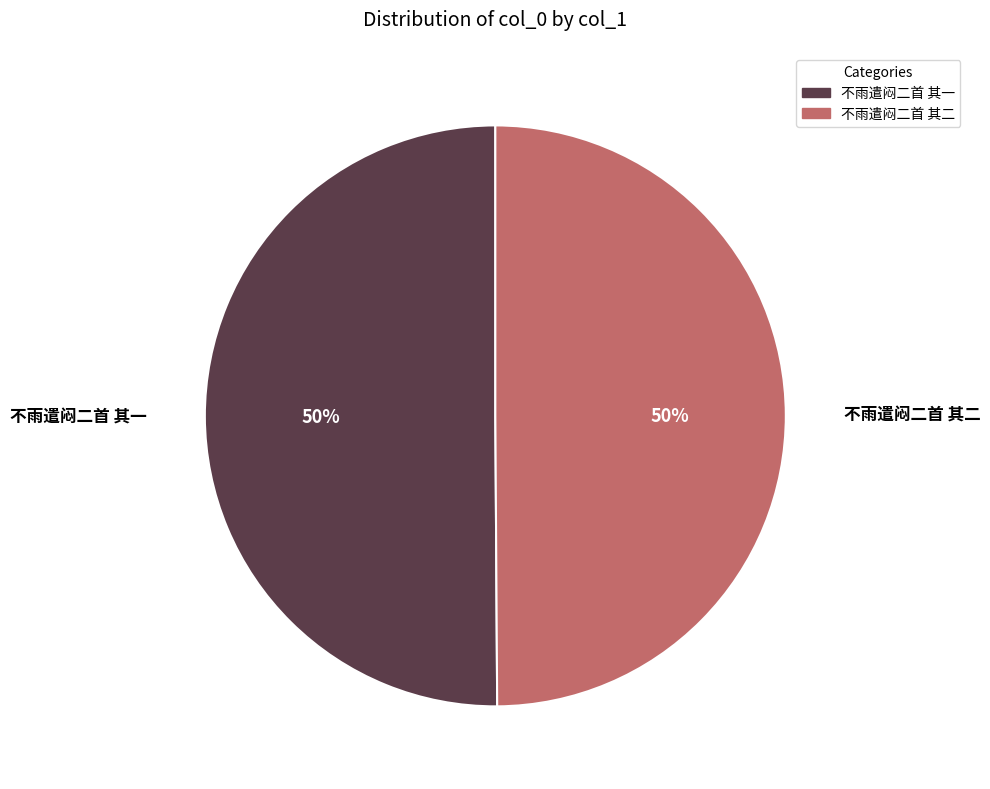

Is it true that 不雨遣闷二首 其二 is 43% of the pie?

False